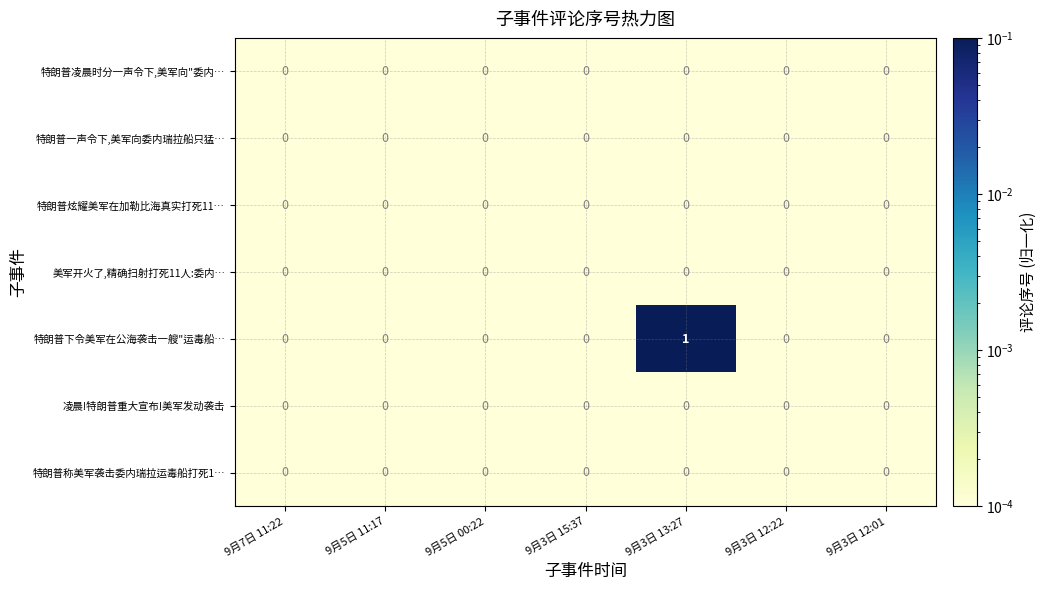

How many data points does each series have?

7